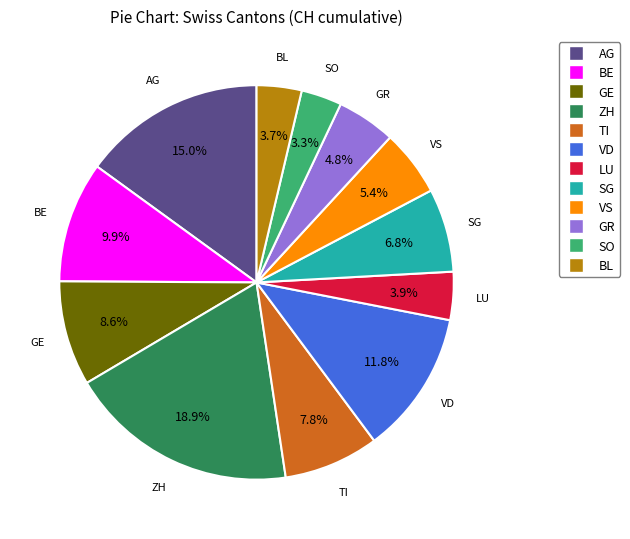

True or false: LU accounts for 17% of the total.

False